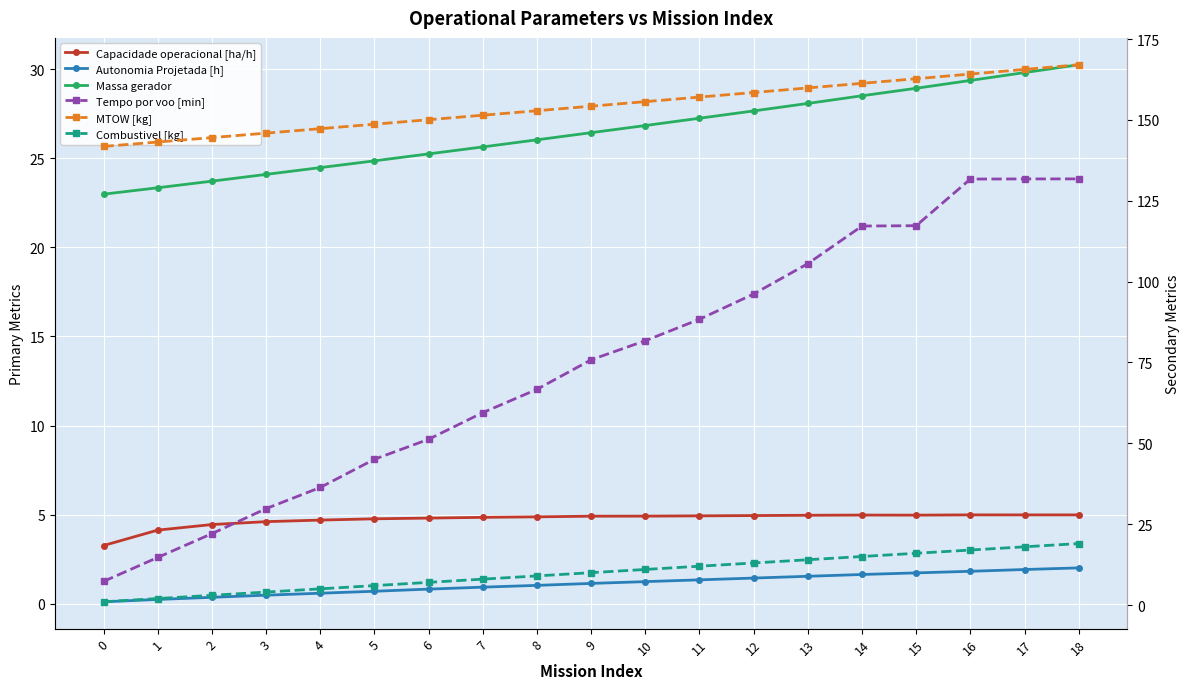

Reading right to left, list all the values displayed in this chart.

Capacidade operacional [ha/h]: 18=5.0	17=5.0	16=5.0	15=5.0	14=5.0	13=5.0	12=5.0	11=4.9	10=4.9	9=4.9	8=4.9	7=4.9	6=4.8	5=4.8	4=4.7	3=4.6	2=4.5	1=4.1	0=3.3
Autonomia Projetada [h]: 18=2.0	17=1.9	16=1.8	15=1.7	14=1.6	13=1.6	12=1.4	11=1.4	10=1.2	9=1.1	8=1.0	7=0.9	6=0.8	5=0.7	4=0.6	3=0.5	2=0.4	1=0.2	0=0.1
Massa gerador: 18=30.2	17=29.8	16=29.4	15=28.9	14=28.5	13=28.1	12=27.6	11=27.2	10=26.8	9=26.4	8=26.0	7=25.6	6=25.2	5=24.9	4=24.5	3=24.1	2=23.7	1=23.3	0=23.0
Tempo por voo [min]: 18=131.8	17=131.8	16=131.7	15=117.3	14=117.2	13=105.6	12=96.2	11=88.4	10=81.7	9=75.8	8=66.7	7=59.5	6=51.2	5=45.1	4=36.4	3=29.8	2=22.1	1=14.7	0=7.3
MTOW [kg]: 18=167.1	17=165.6	16=164.2	15=162.8	14=161.3	13=159.9	12=158.5	11=157.1	10=155.7	9=154.2	8=152.8	7=151.5	6=150.1	5=148.7	4=147.3	3=145.9	2=144.5	1=143.2	0=141.8
Combustivel [kg]: 18=19.0	17=18.0	16=17.0	15=16.0	14=15.0	13=14.0	12=13.0	11=12.0	10=11.0	9=10.0	8=9.0	7=8.0	6=7.0	5=6.0	4=5.0	3=4.0	2=3.0	1=2.0	0=1.0